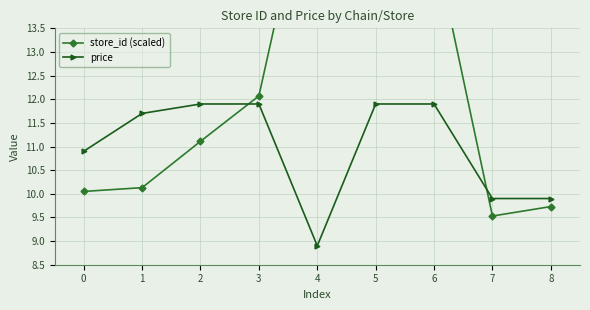

The store_id (scaled) series shows 21.9 at 6. True or false?

False